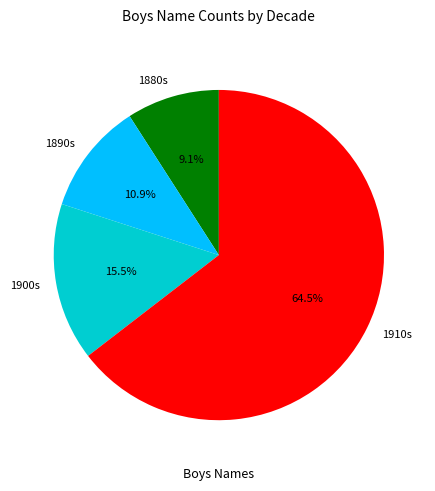

What portion of the pie excludes 1910s?

35.5%